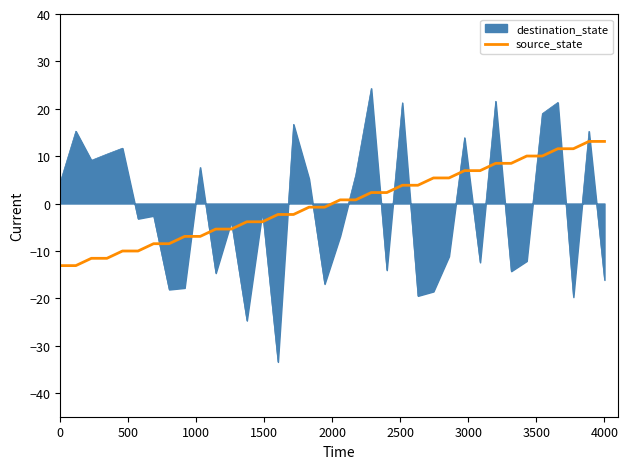

Does the chart display data point markers on the line(s)?

No